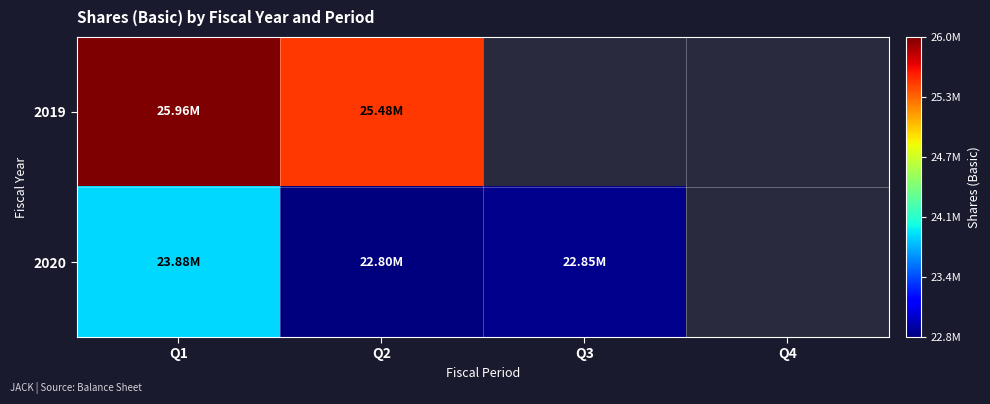

Rank the series by their maximum value, from lowest to highest.

2020, 2019